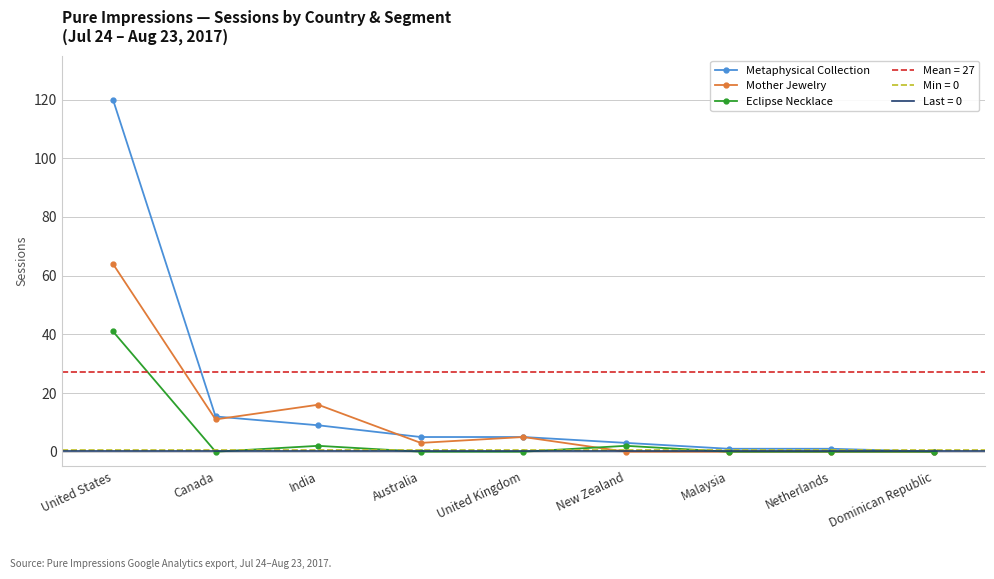

How many distinct data groups are displayed?

3